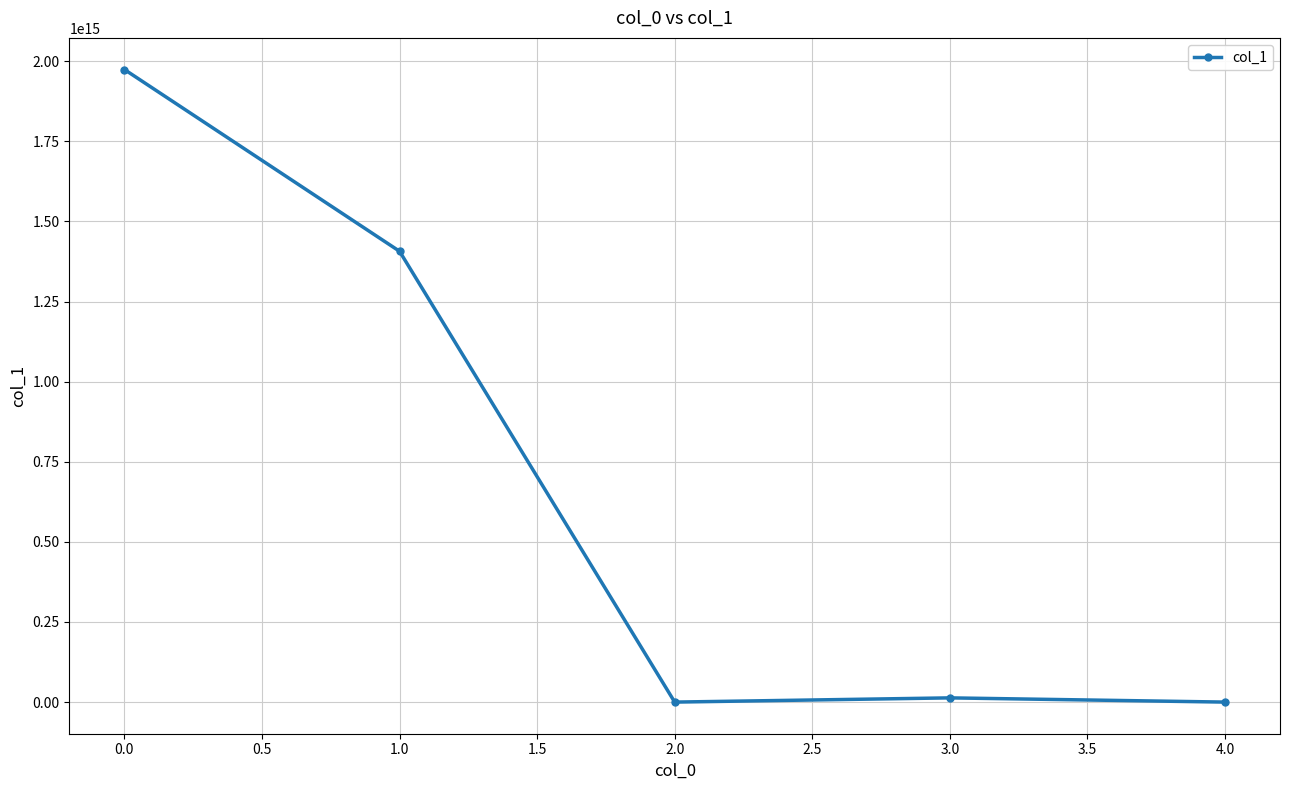

At which category does the data reach its first local peak?

3.0